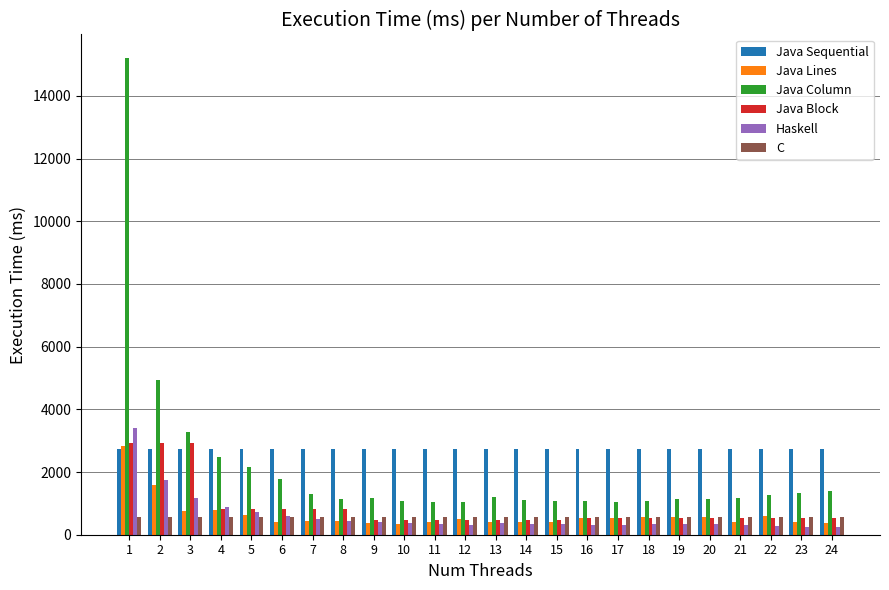

Which category has the highest value across all series?

1